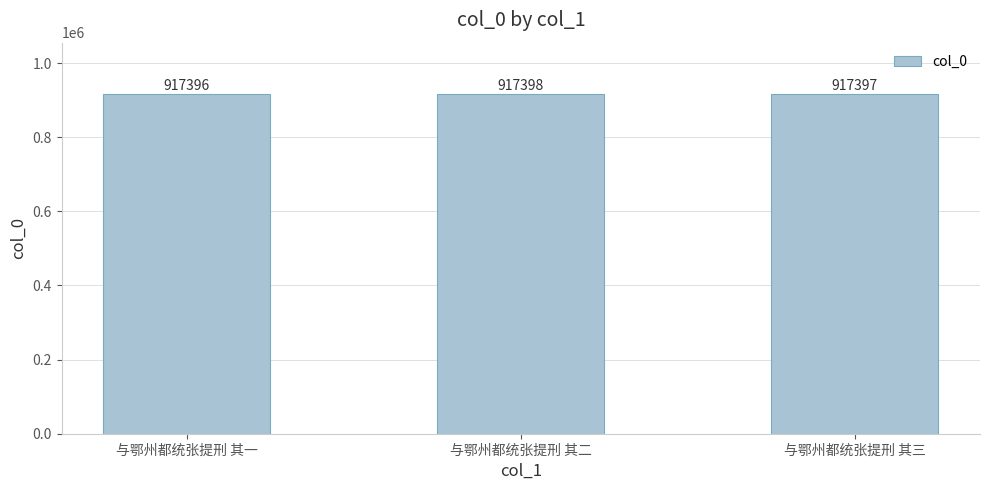

Which category has the highest value across all series?

与鄂州都统张提刑 其二